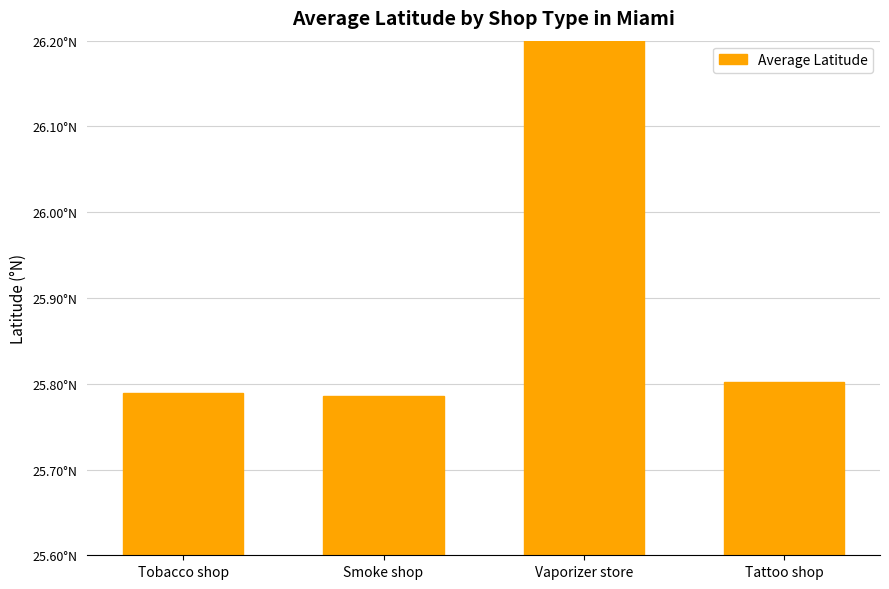

What is the change in value from Smoke shop to Vaporizer store?

+1.7